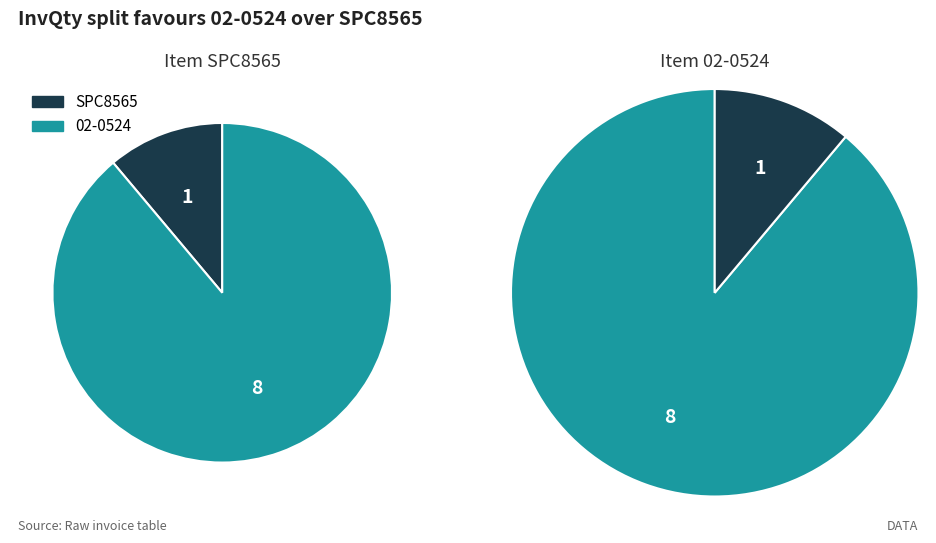

Do SPC8565 and 02-0524 together represent more than half of the pie?

Yes